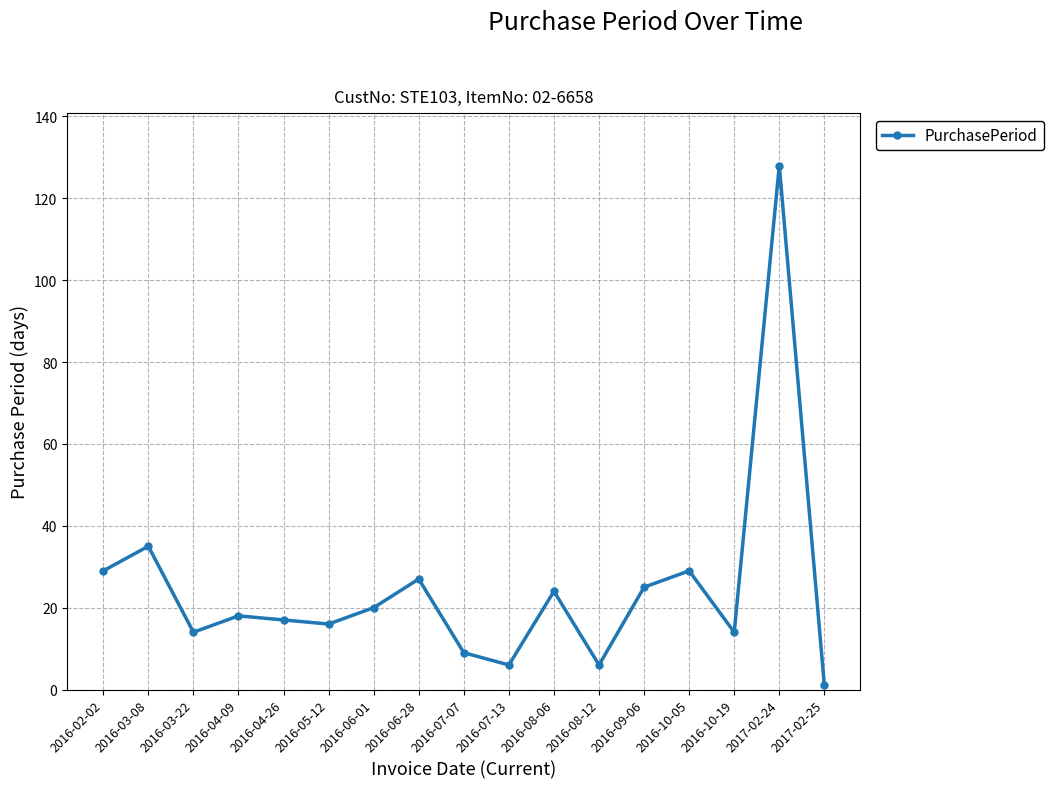

Which has a higher value, 2016-02-02 or 2017-02-24?

2017-02-24